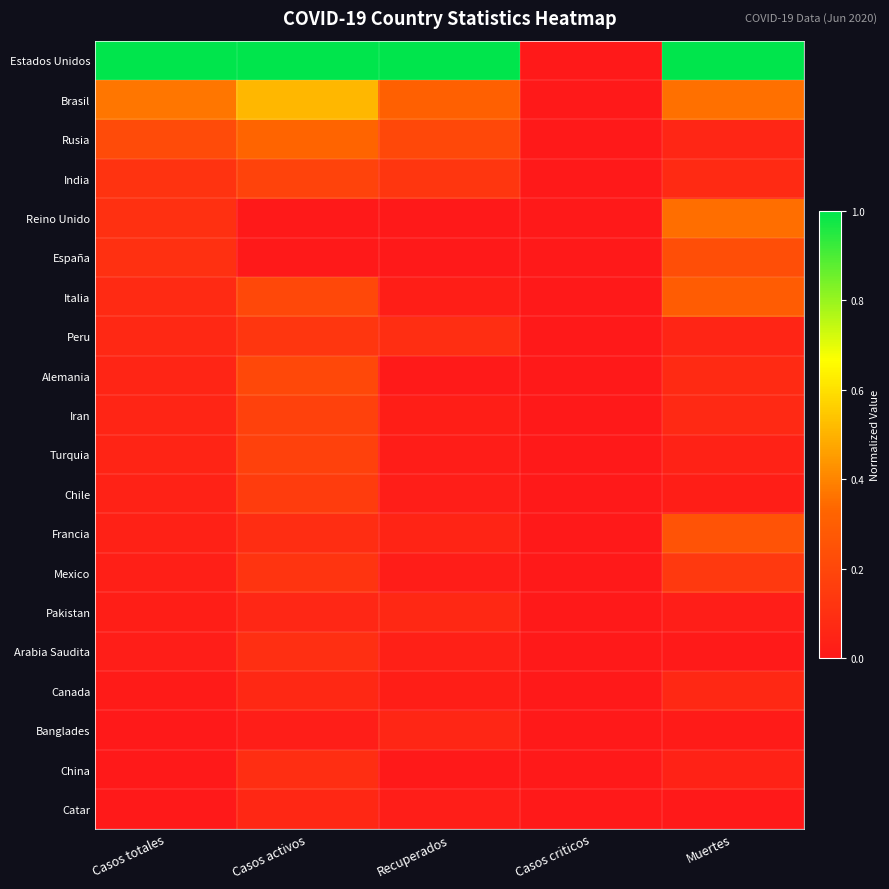

Between Casos criticos and Recuperados, which is larger?

Recuperados